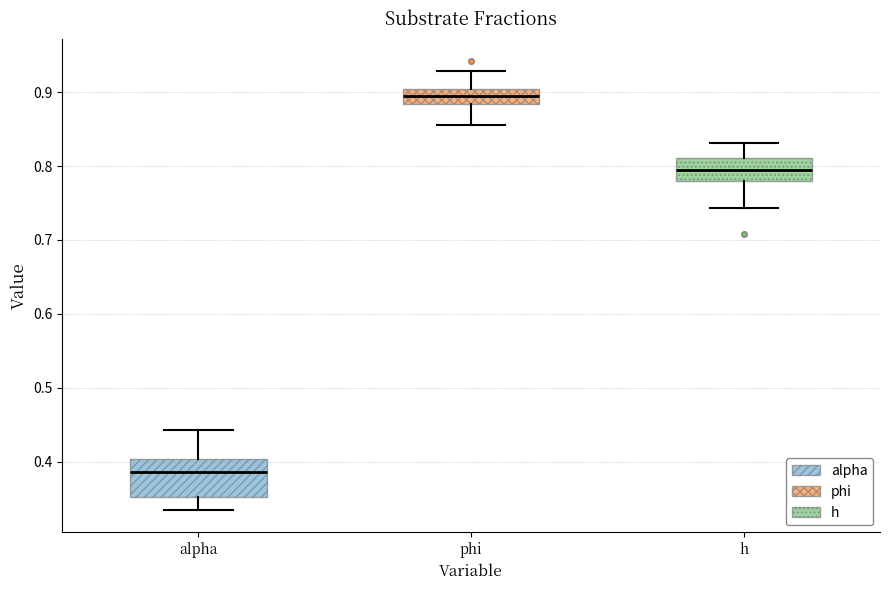

Reading left to right, read every box against the y-axis: the position of its median line, the range the box covers, and the ends of its whiskers. The values are not printed on the chart, so give them approximately, as read against the axis.

alpha: median 0.39, box 0.35 to 0.40, whiskers 0.33 to 0.44
phi: median 0.89, box 0.88 to 0.90, whiskers 0.86 to 0.93
h: median 0.79, box 0.78 to 0.81, whiskers 0.74 to 0.83